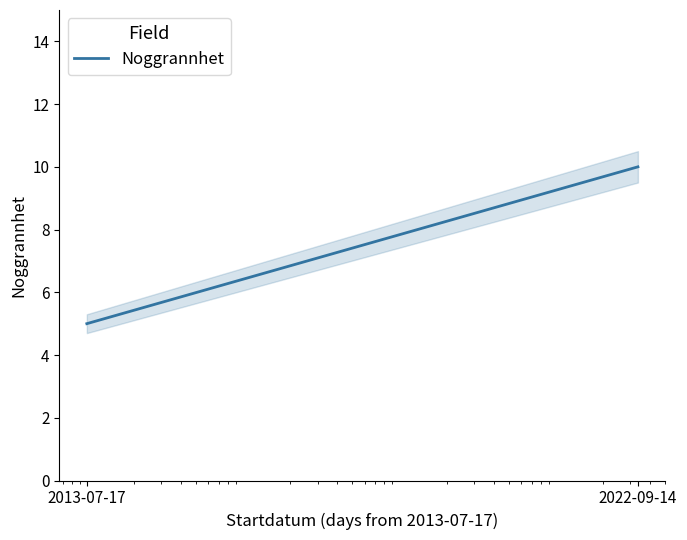

What is the label of the 2nd point from the right?

2013-07-17